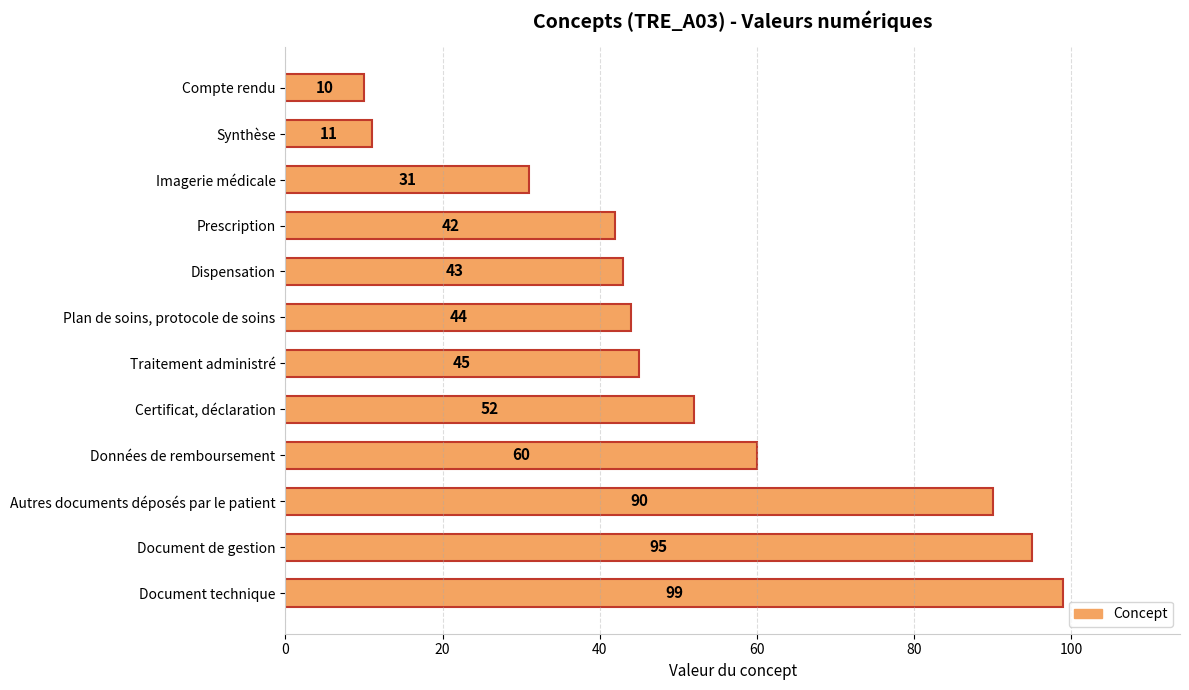

Which has a higher value, Document technique or Données de remboursement?

Document technique